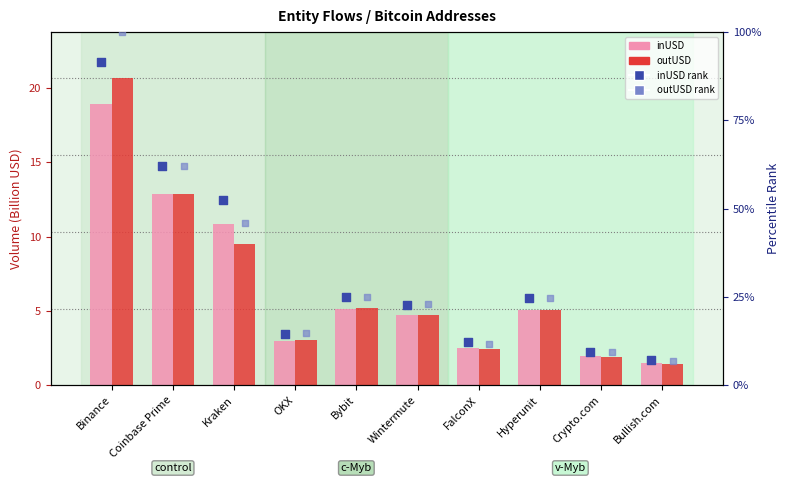

Is the value of inUSD at Bullish.com greater than the value of outUSD at Bybit?

No